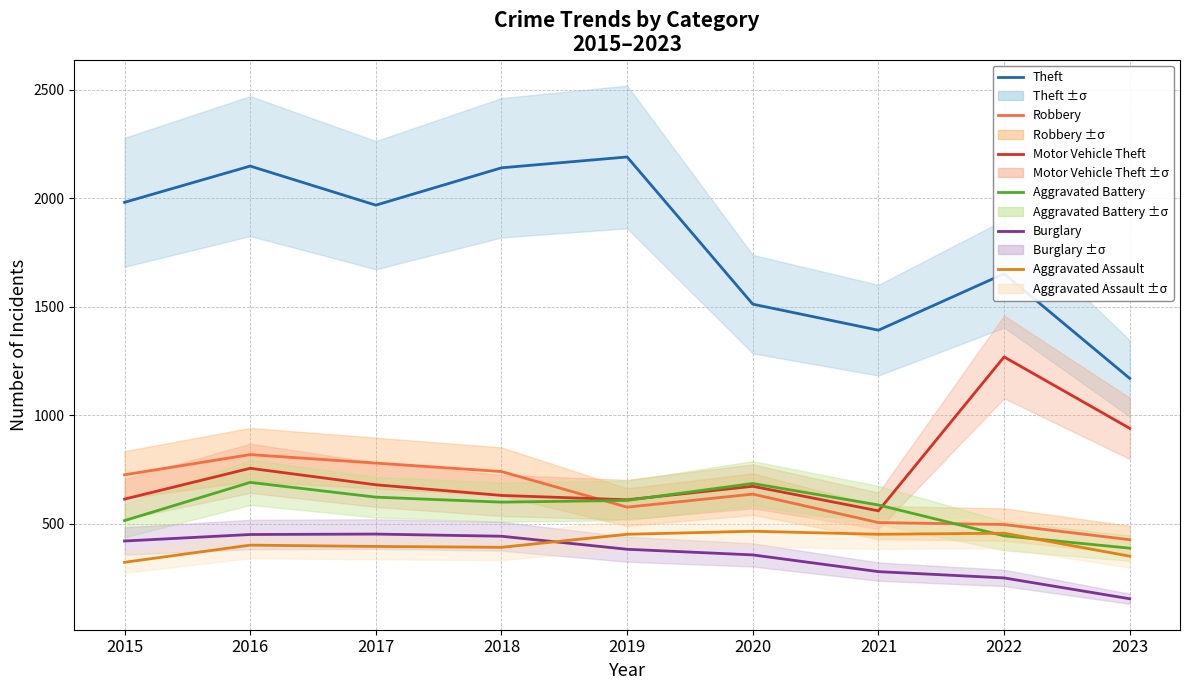

How many data points in Burglary are less than 383?

4